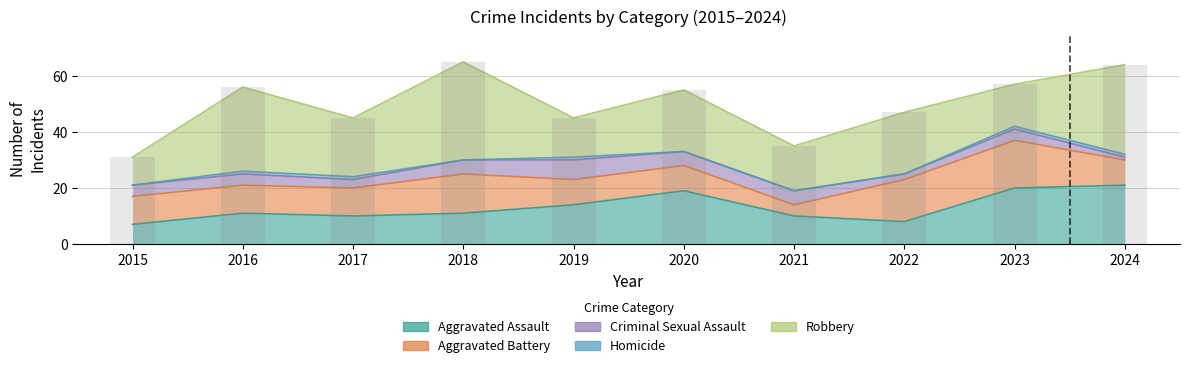

What is the difference between the maximum and minimum values?

34